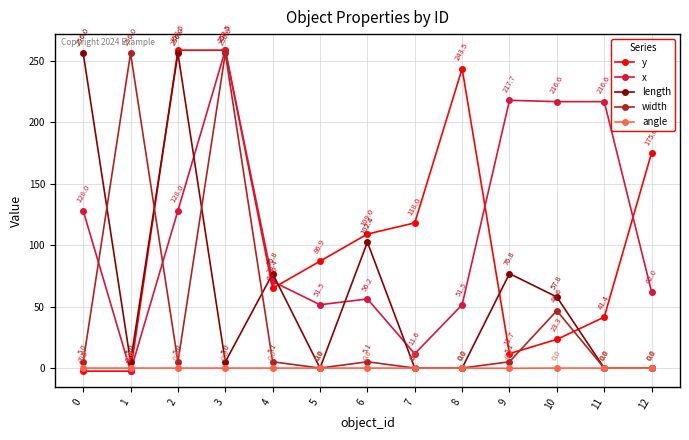

Where is the first local maximum for length?

2